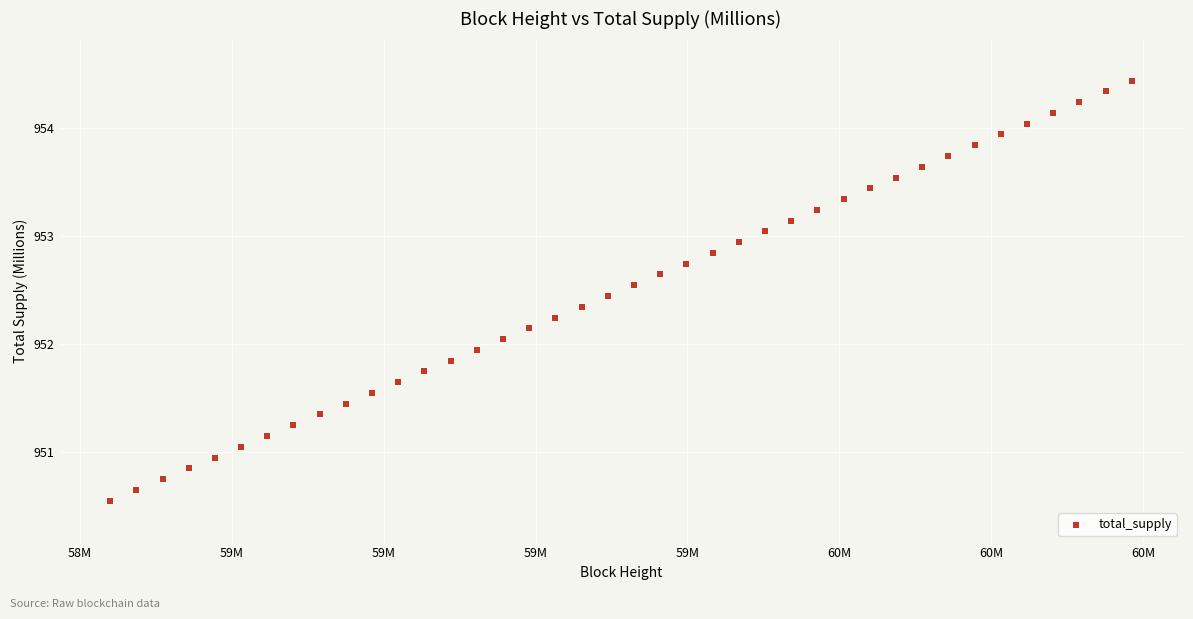

What is the range of X values (max minus min)?

1682447.0